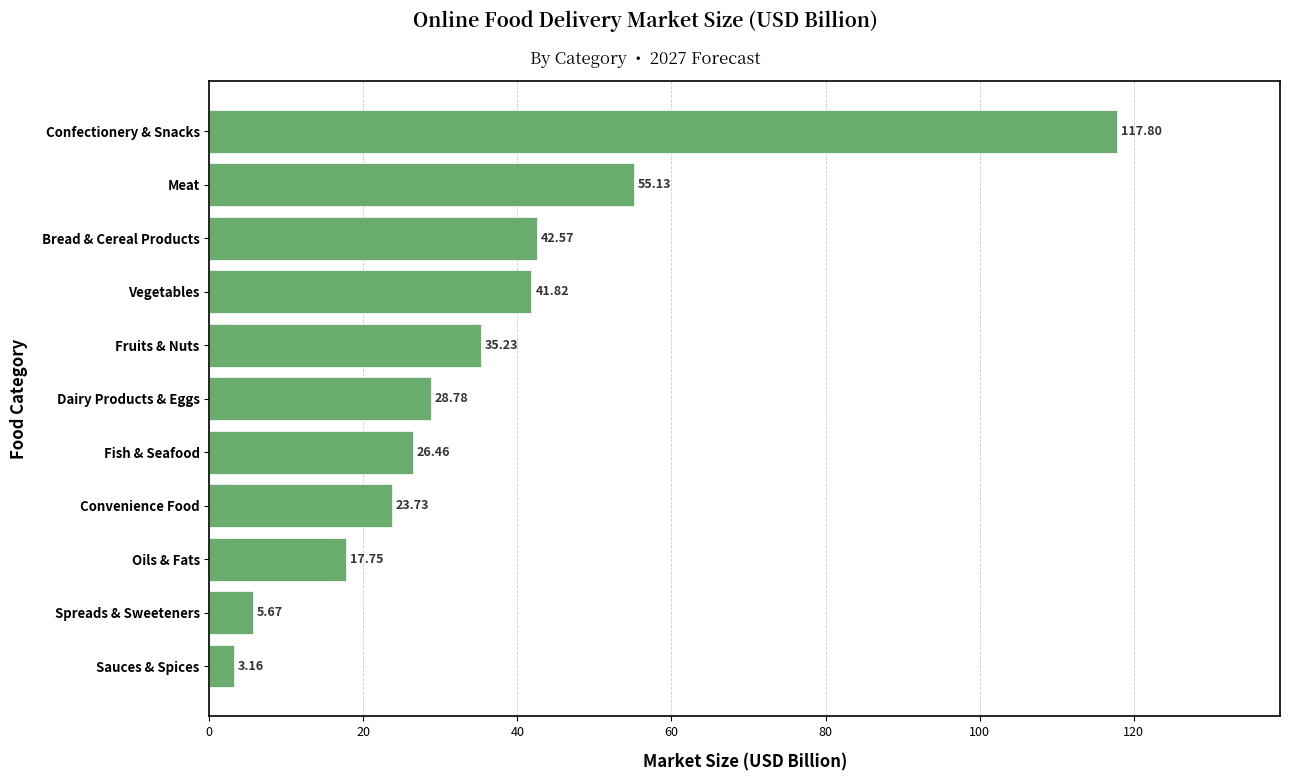

What is the approximate value at Oils & Fats?

17.8